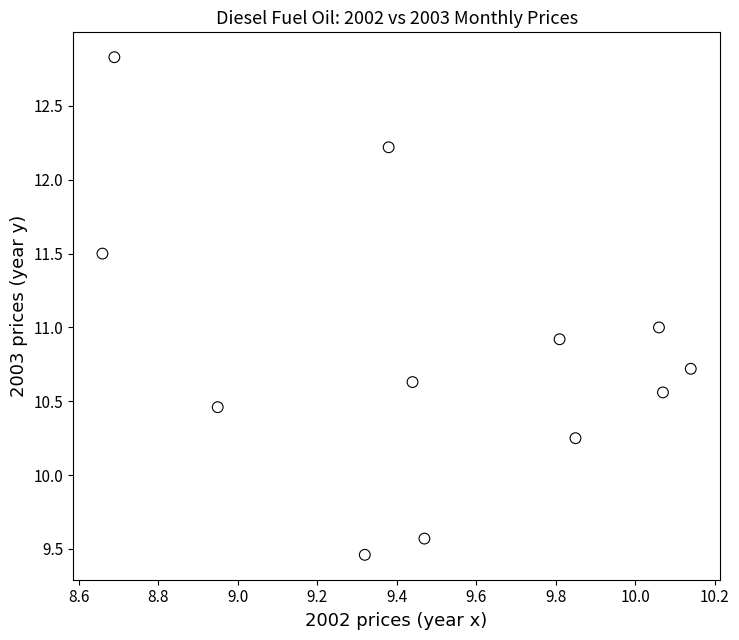

What is the range of X values (max minus min)?

1.5